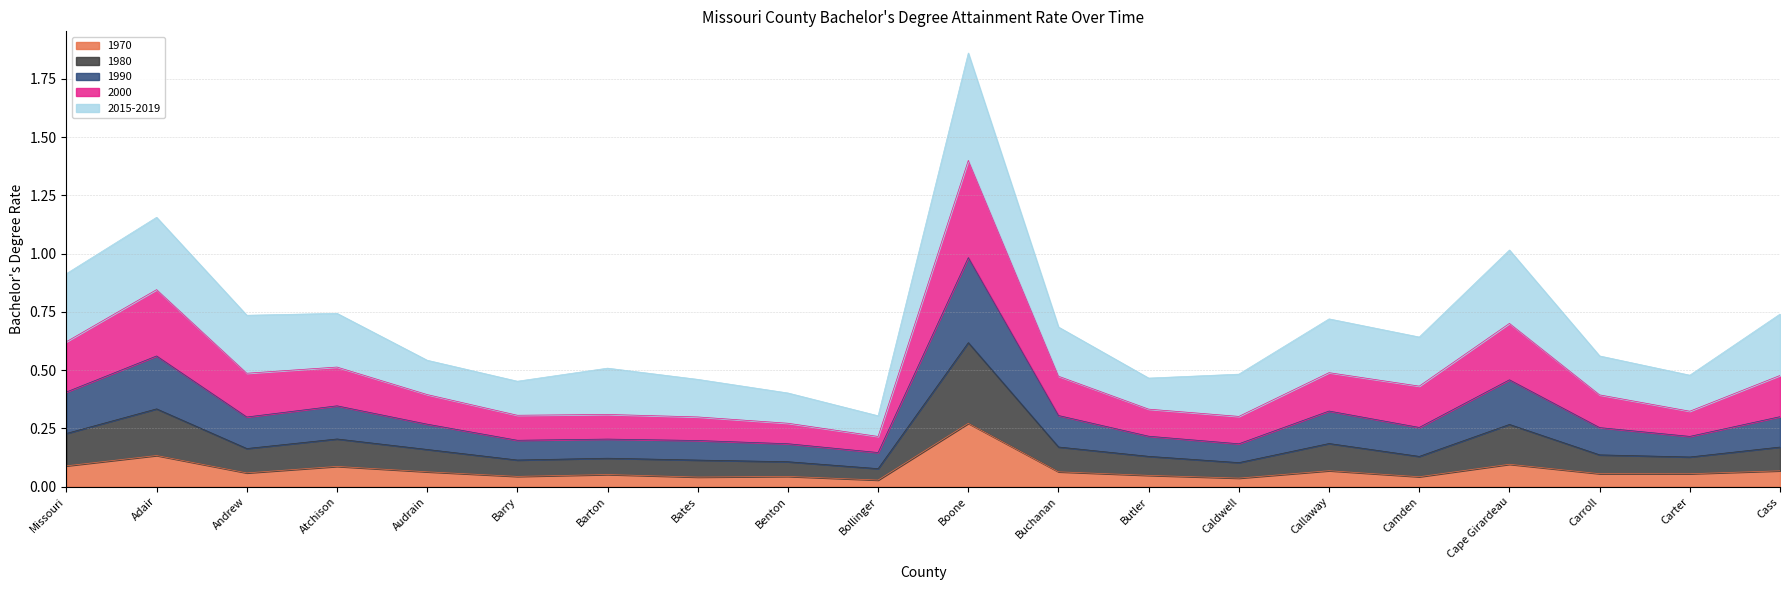

At which category is the sum across all series the highest?

Boone